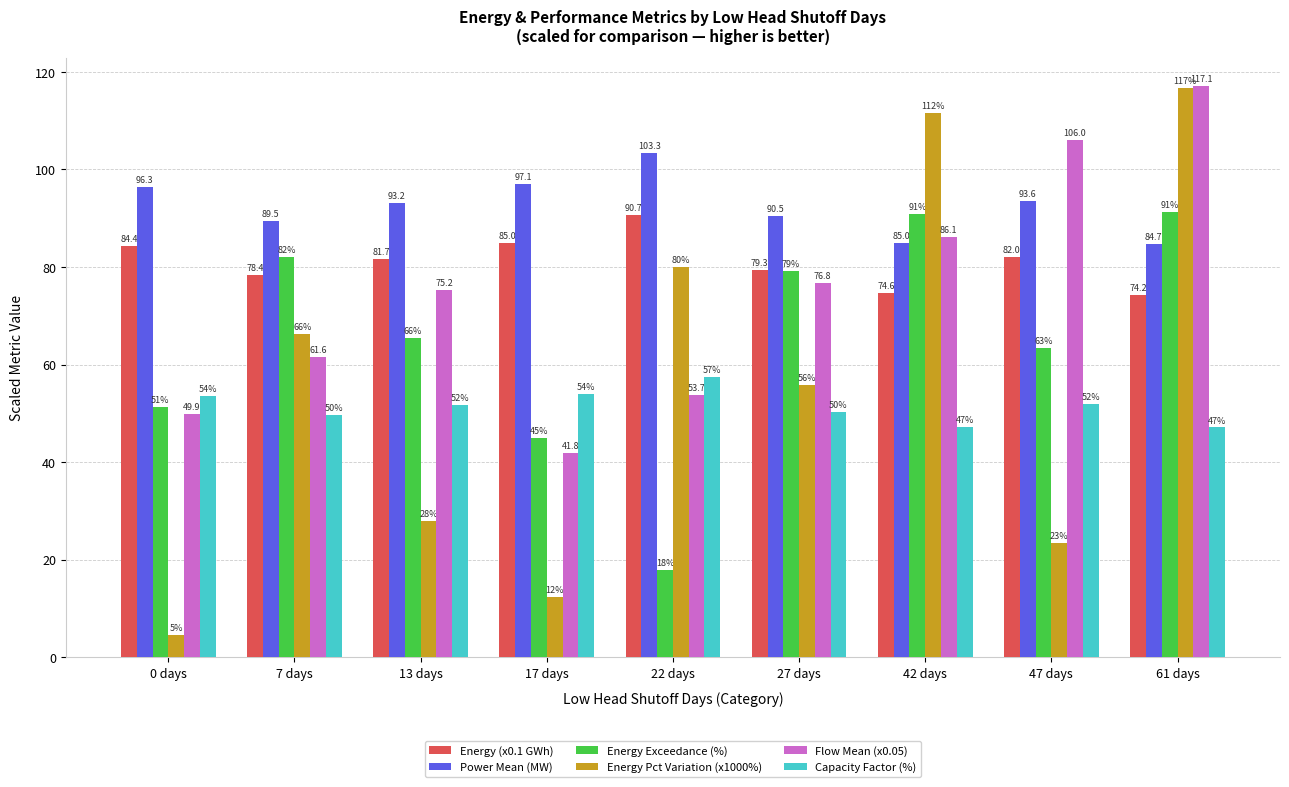

At 47 days, list the series in order from largest to smallest.

Flow Mean (x0.05), Power Mean (MW), Energy (x0.1 GWh), Energy Exceedance (%), Capacity Factor (%), Energy Pct Variation (x1000%)